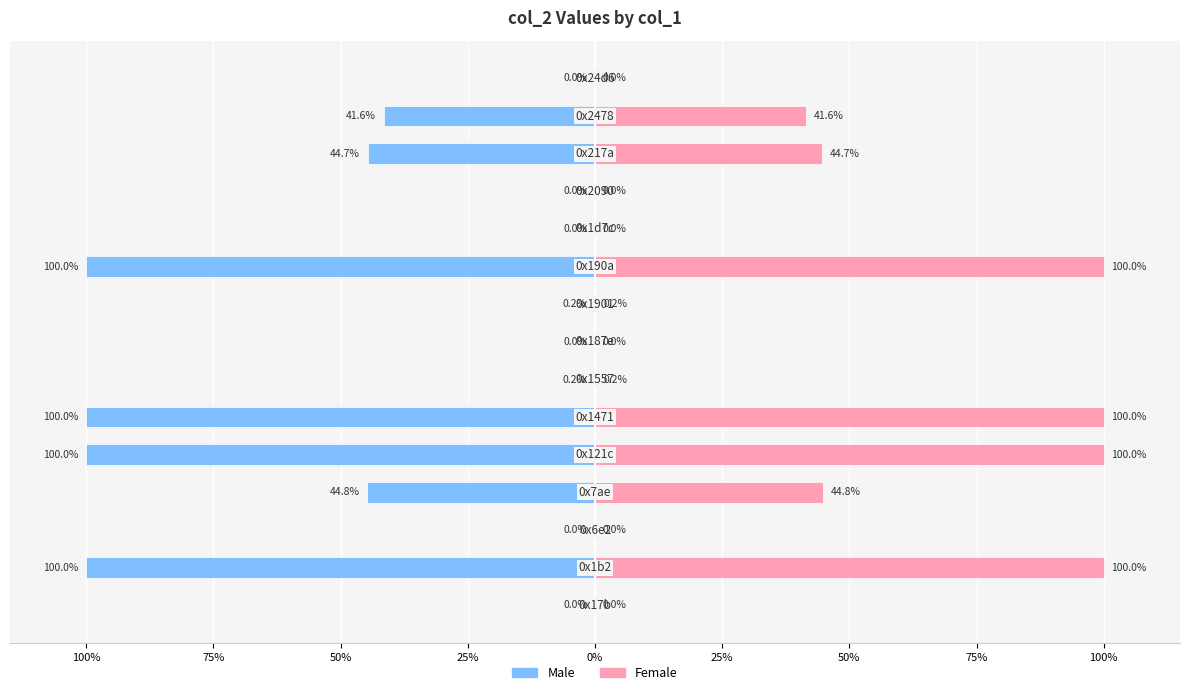

What value does the Male series have at 13?

-41.6